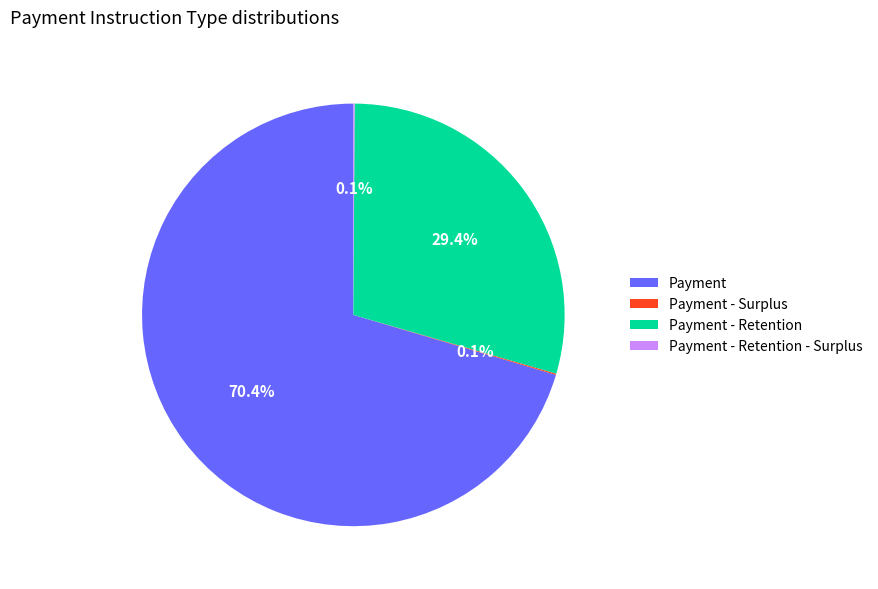

To the nearest percent, what portion does Payment represent?

70%